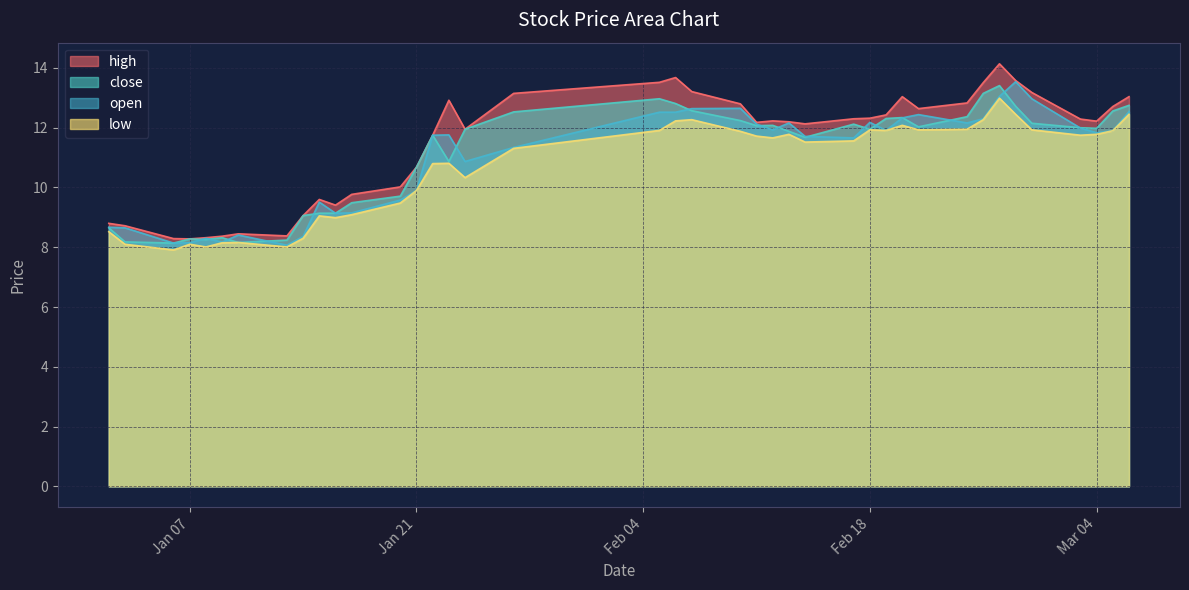

Reading left to right, extract all data points from this chart.

high: 8.8	8.7	8.3	8.3	8.3	8.4	8.4	8.4	9.1	9.6	9.4	9.8	10.0	10.7	11.8	12.9	11.9	13.2	13.5	13.7	13.2	12.8	12.2	12.2	12.2	12.1	12.3	12.3	12.4	13.0	12.6	12.8	13.5	14.1	13.6	13.2	12.3	12.2	12.7	13.0
close: 8.7	8.2	8.1	8.3	8.3	8.3	8.2	8.2	9.1	9.1	9.1	9.5	9.7	10.7	11.8	10.9	11.9	12.5	13.0	12.8	12.6	12.2	12.1	12.1	11.9	11.7	12.1	11.9	12.3	12.3	12.0	12.4	13.2	13.4	12.7	12.2	12.0	12.0	12.6	12.8
open: 8.7	8.7	8.1	8.2	8.3	8.2	8.4	8.1	8.4	9.5	9.1	9.2	9.6	9.9	11.8	11.8	10.9	11.3	12.5	12.5	12.6	12.7	12.1	11.9	12.2	11.7	11.7	12.2	11.9	12.3	12.4	12.2	12.3	13.1	13.5	13.0	12.0	11.8	11.9	12.5
low: 8.5	8.1	7.9	8.1	8.0	8.2	8.2	8.0	8.3	9.1	9.0	9.1	9.5	9.9	10.8	10.8	10.3	11.3	11.9	12.2	12.3	11.9	11.7	11.7	11.8	11.5	11.6	11.9	11.9	12.1	11.9	11.9	12.3	13.0	12.4	11.9	11.8	11.8	11.9	12.4